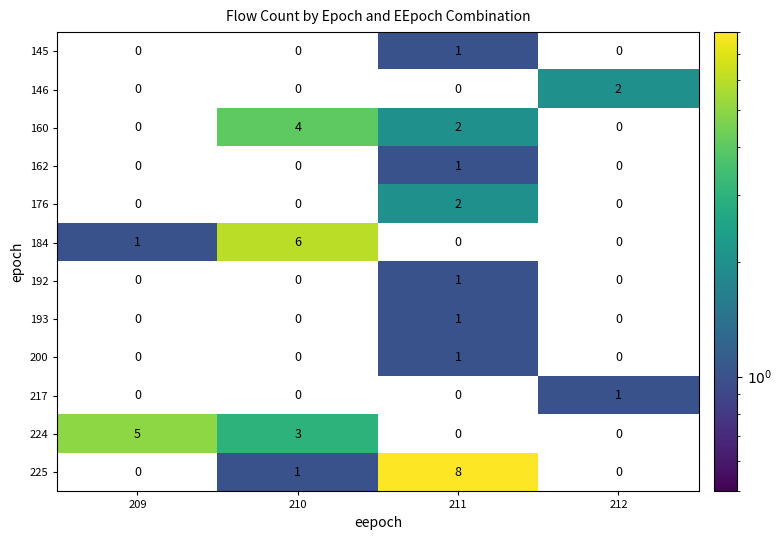

What is the difference between the 224 values at 209 and 212?

5